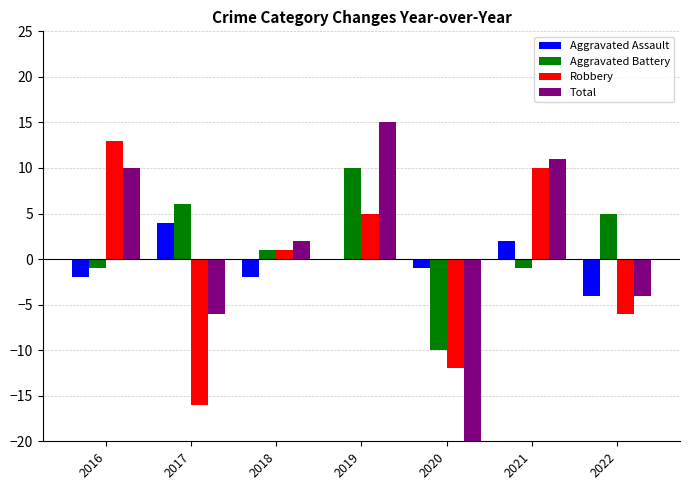

What is the difference between the Total values at 2022 and 2021?

15